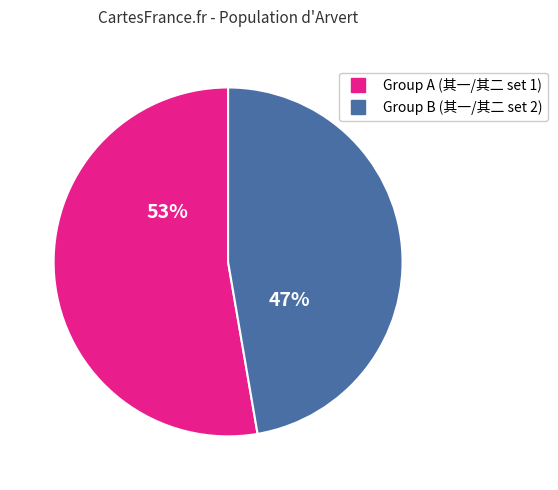

To the nearest percent, what is the average slice percentage?

50%